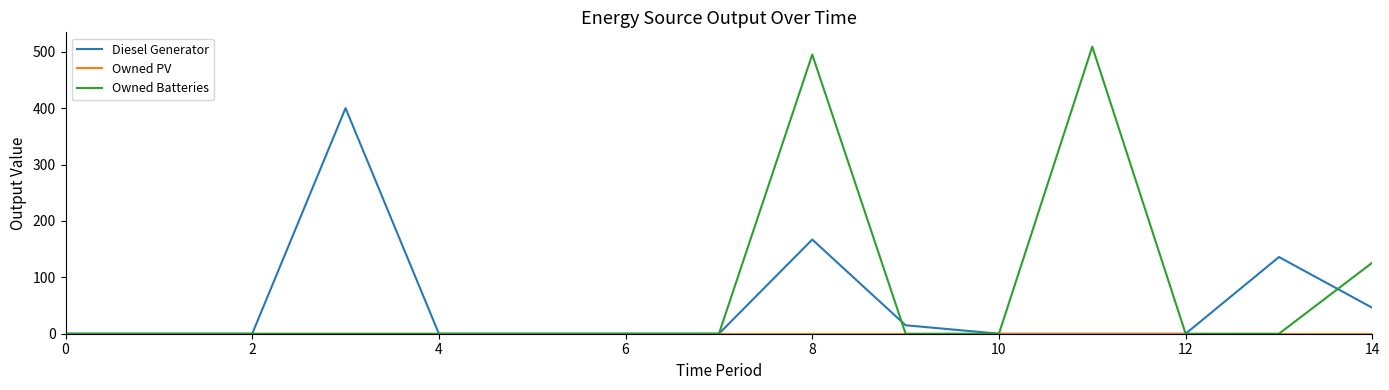

Which series has the largest range (max minus min)?

Owned Batteries